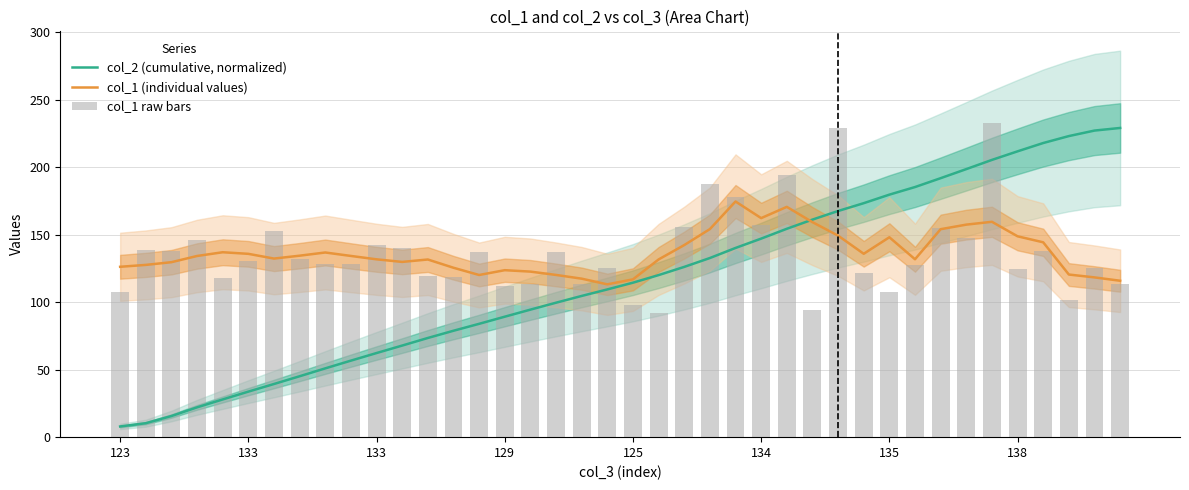

What is the average value of the col_2 (cumulative, normalized) series?

117.0